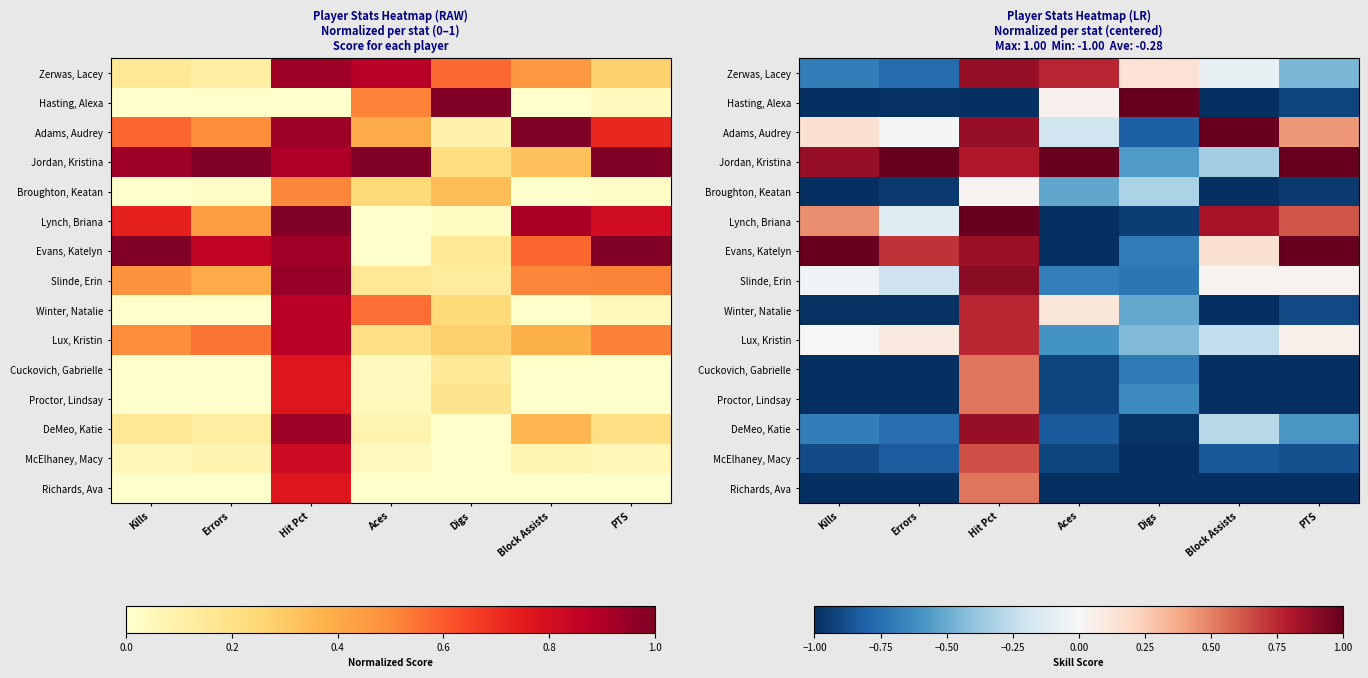

The Hasting, Alexa series shows 0.0 at Aces. True or false?

True